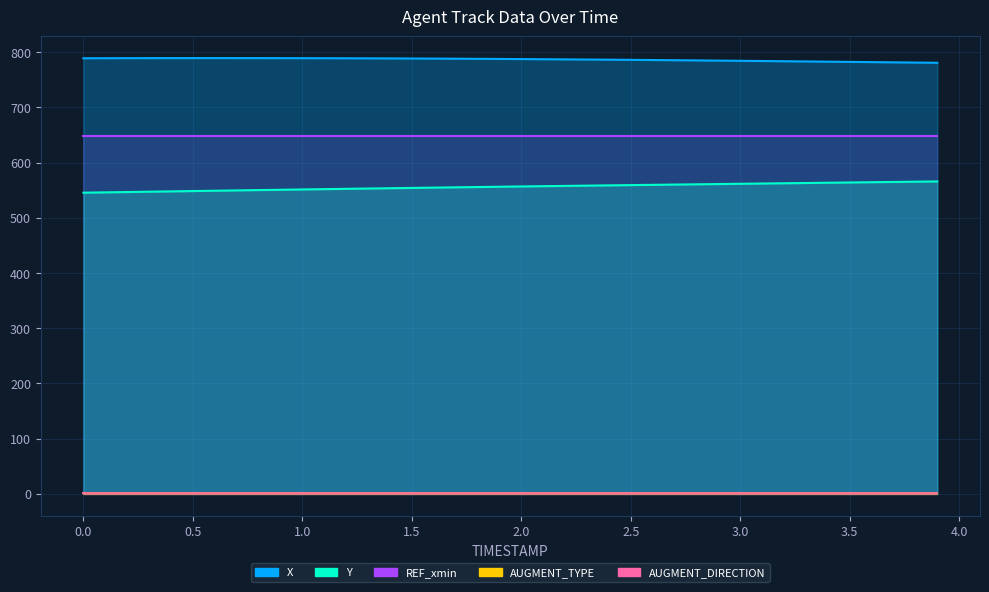

Is it true that Y equals 960.9 at 2.6?

False